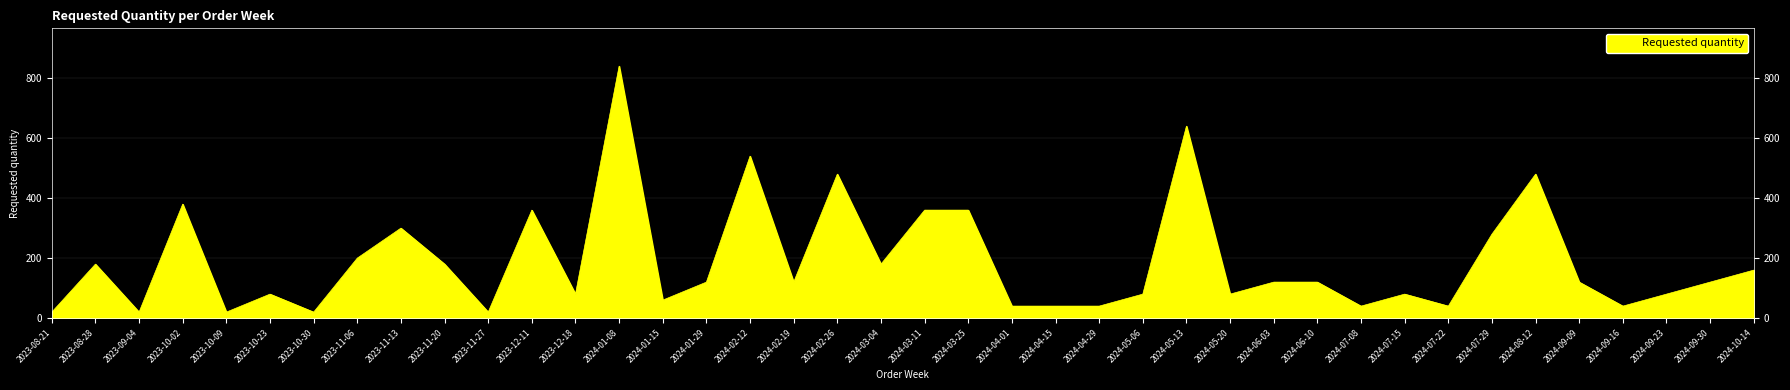

What is the sum of all values?

7520